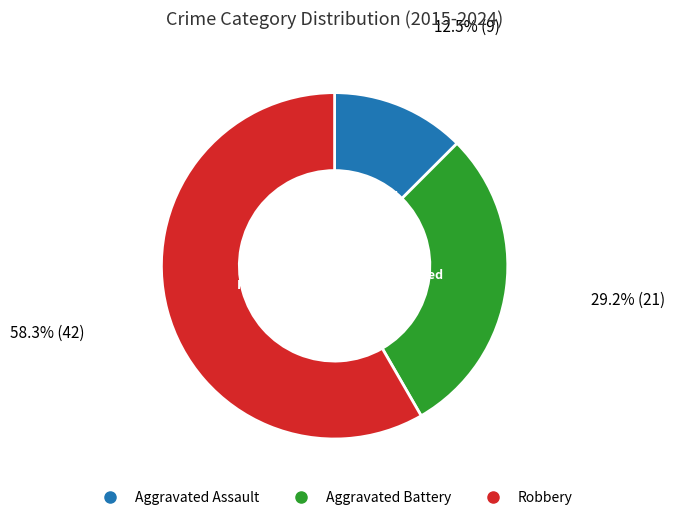

Rank the categories by value from highest to lowest.

Robbery, Aggravated Battery, Aggravated Assault